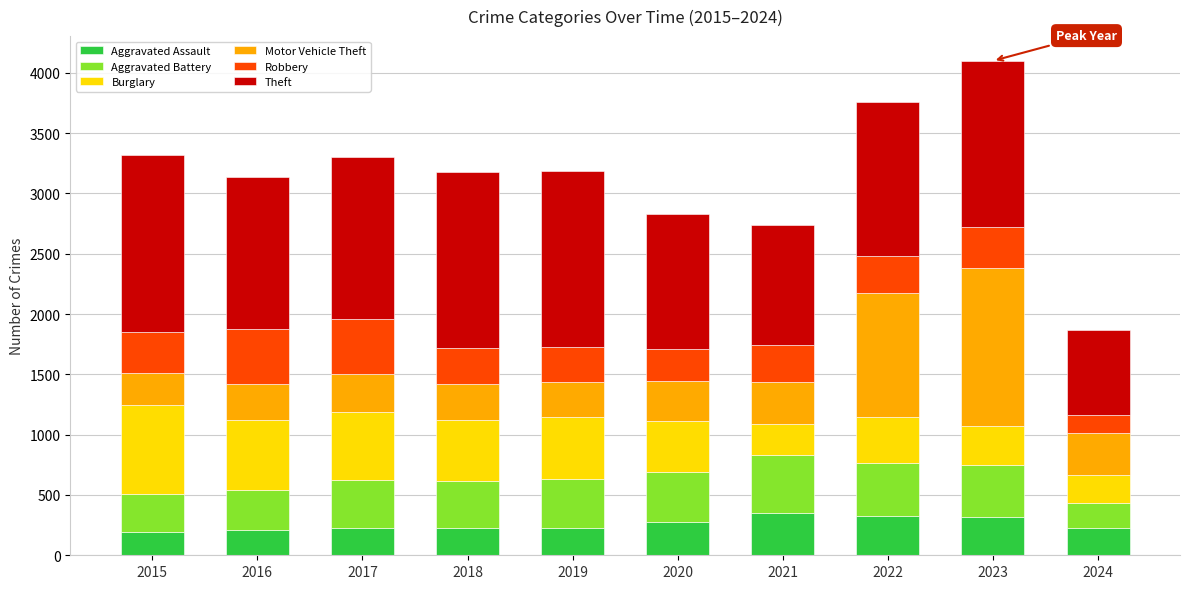

What is the sum of the Aggravated Assault values at 2018 and 2021?

577